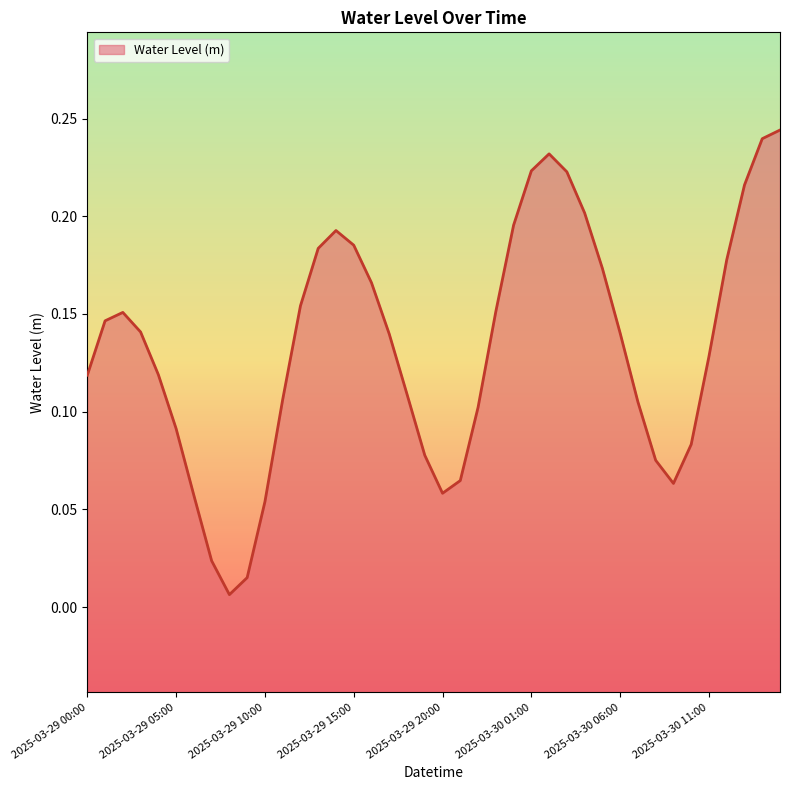

What is the label of the 28th point from the right?

2025-03-29 12:00